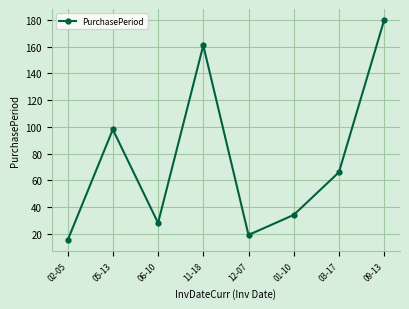

Is it true that the value at 02-05 is 15?

True